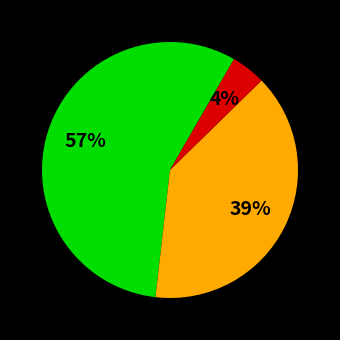

How many slices are in this pie chart?

3